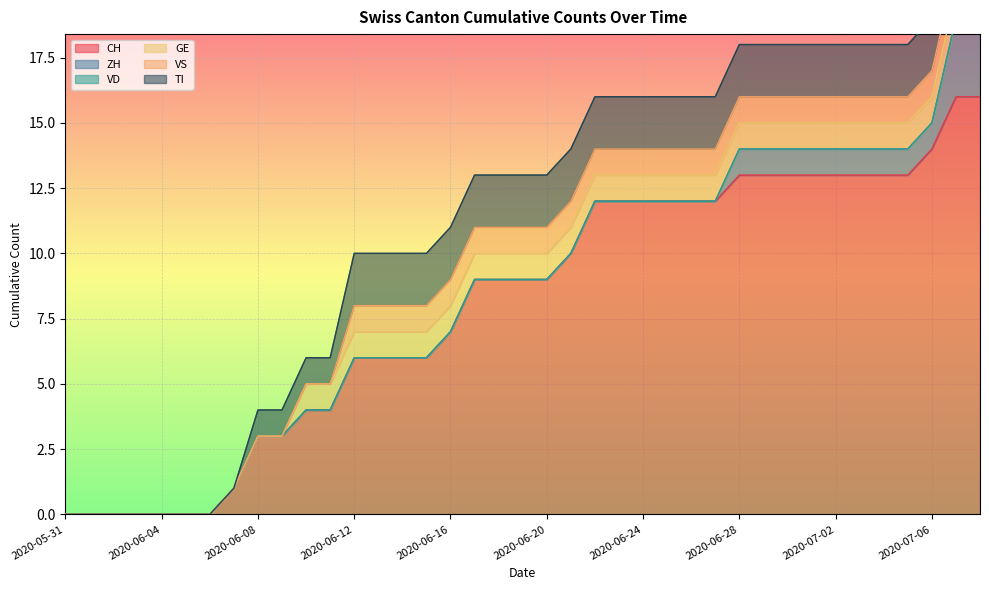

True or false: GE and VS intersect in this chart.

False